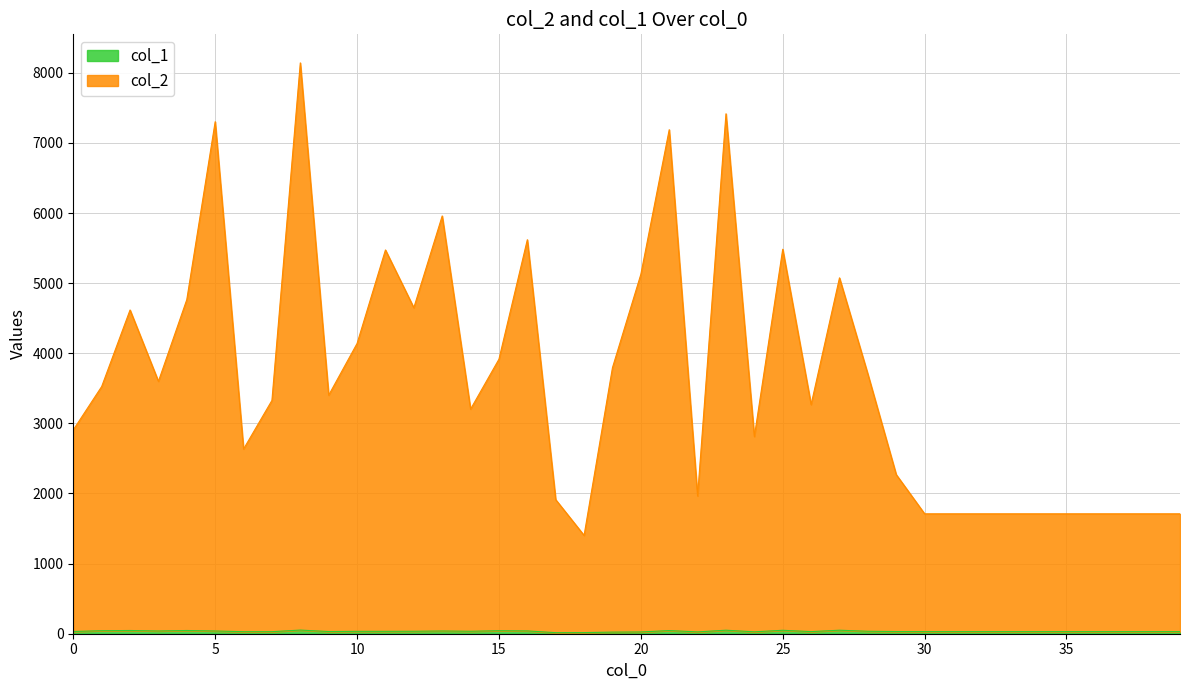

True or false: col_1 and col_2 intersect in this chart.

False